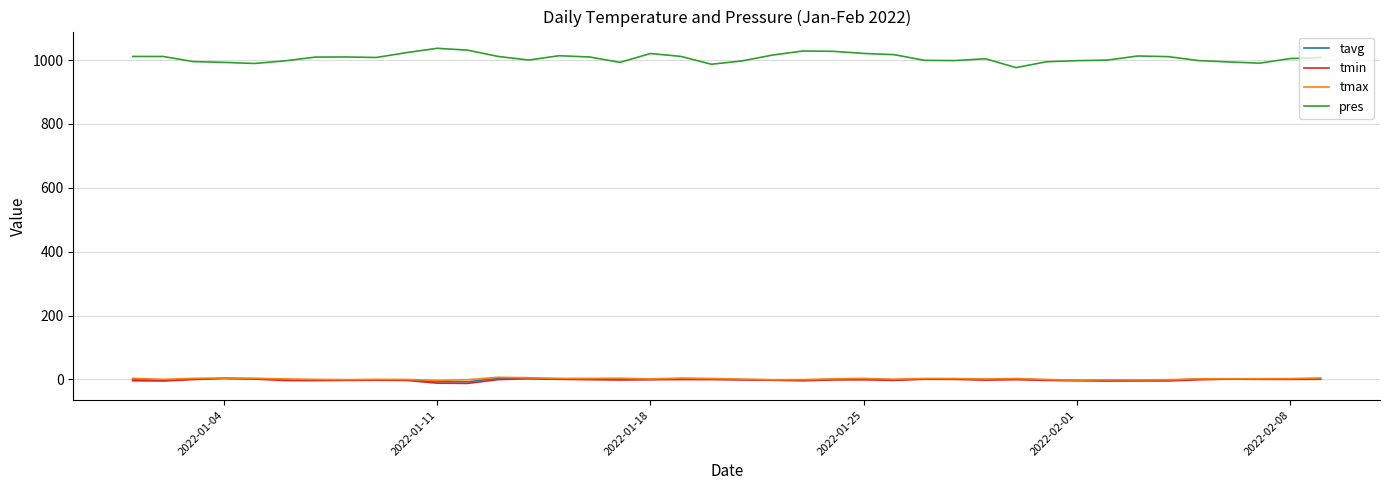

Which series has the largest total across all categories?

pres